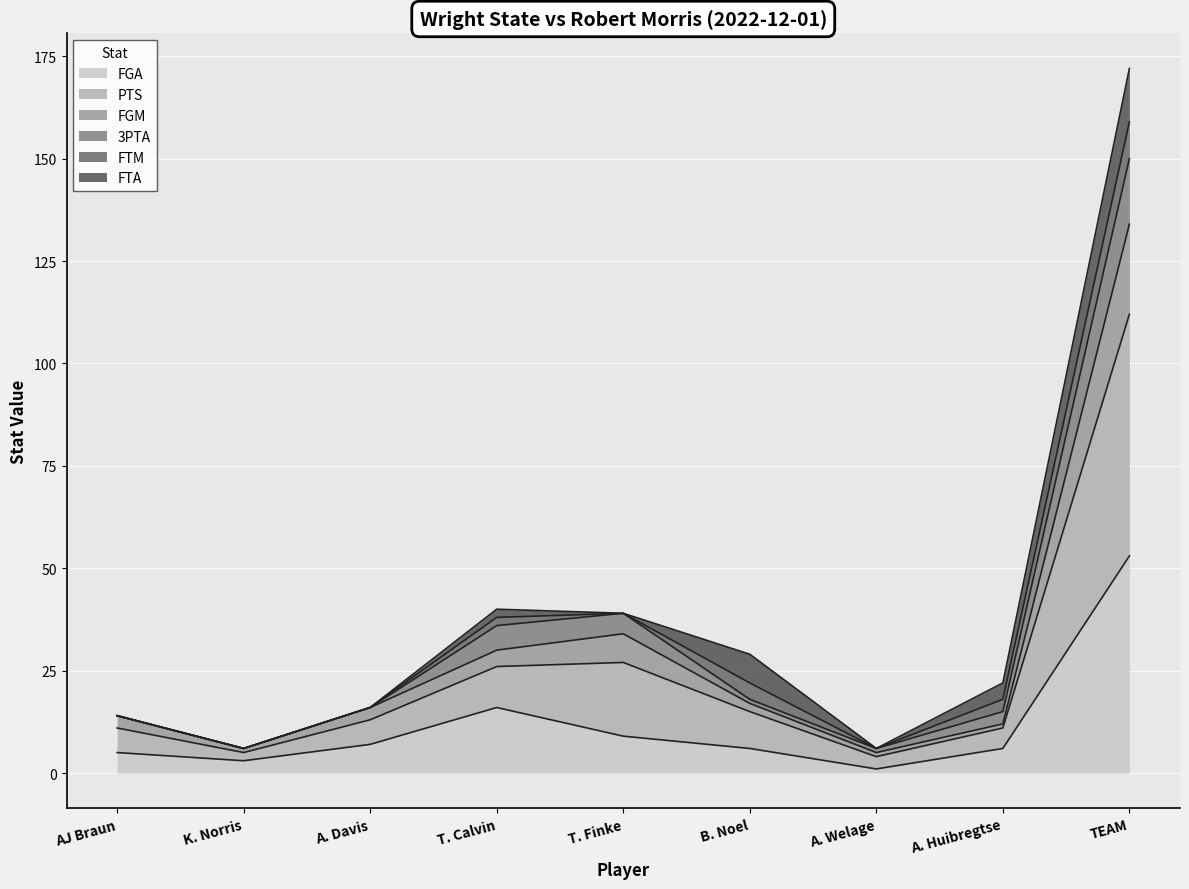

At which label is FGA closest to 27?

T. Calvin